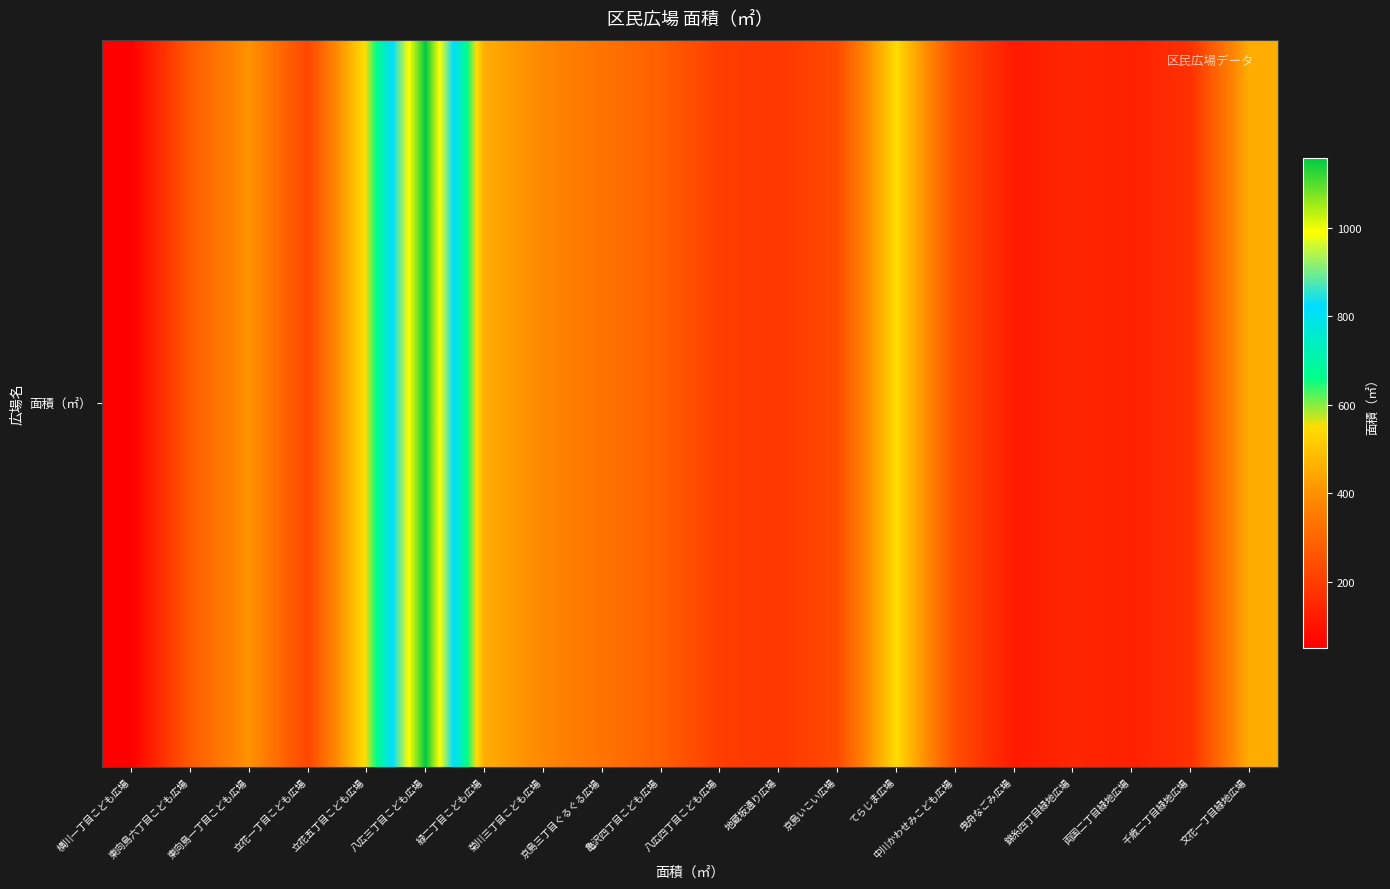

How many data points are above 271?

10